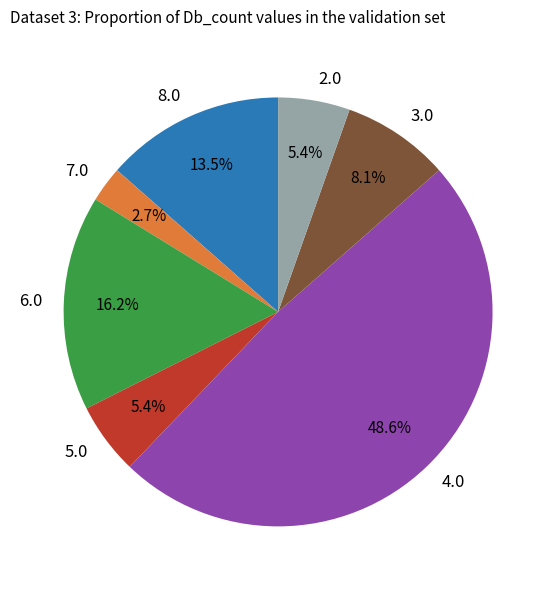

Approximately how many times larger is the value at 2.0 compared to 6.0?

0.3